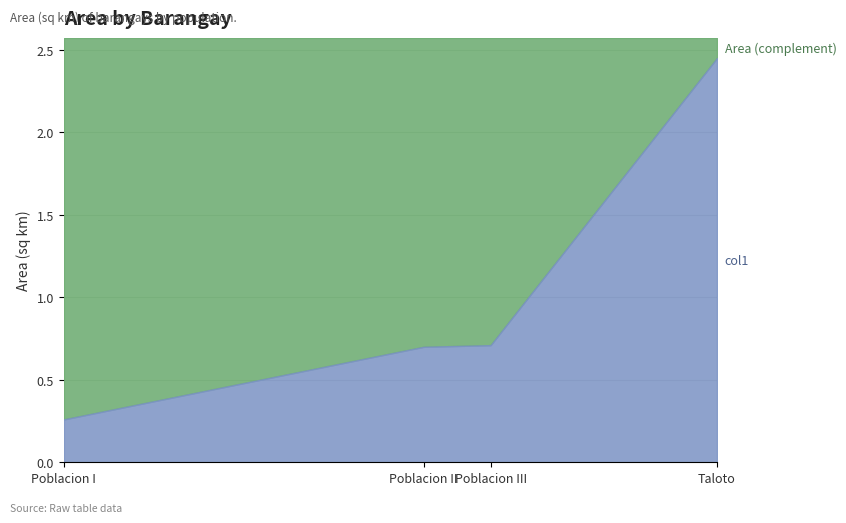

At which category does the chart reach its peak across all series?

Taloto